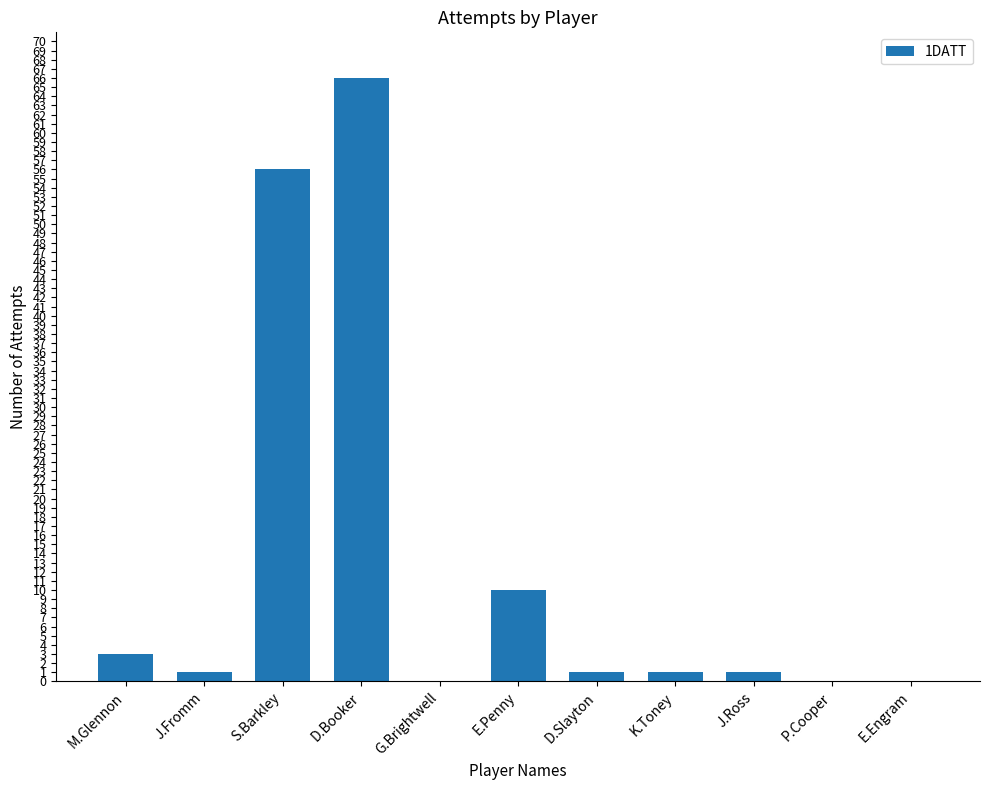

Reading left to right, list all the values displayed in this chart.

M.Glennon=3	J.Fromm=1	S.Barkley=56	D.Booker=66	G.Brightwell=0	E.Penny=10	D.Slayton=1	K.Toney=1	J.Ross=1	P.Cooper=0	E.Engram=0